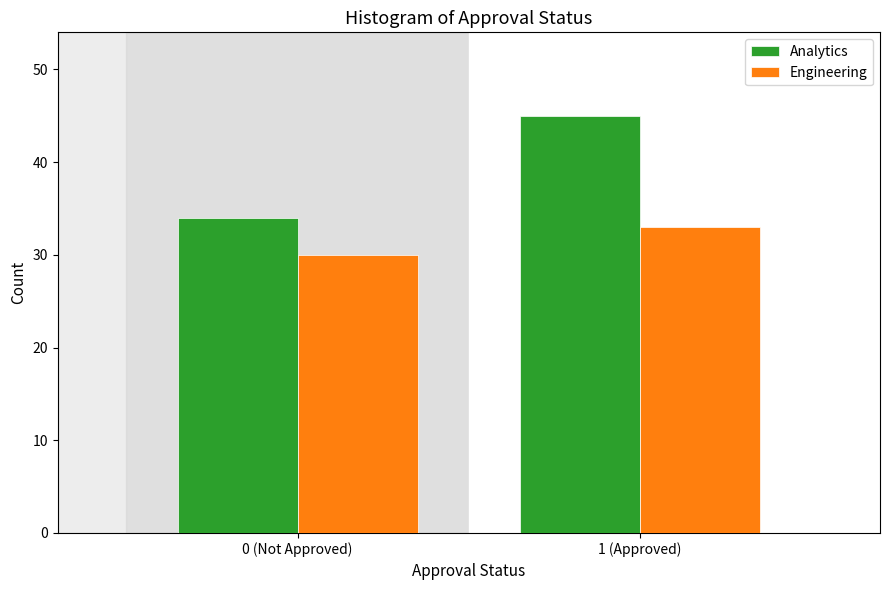

Reading left to right, transcribe all the data shown in this chart.

Analytics: 0 (Not Approved)=34	1 (Approved)=45
Engineering: 0 (Not Approved)=30	1 (Approved)=33